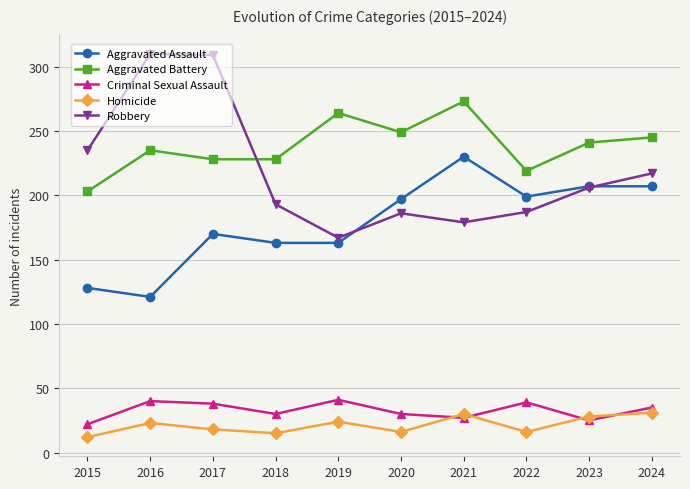

At 2018, list the series in order from largest to smallest.

Aggravated Battery, Robbery, Aggravated Assault, Criminal Sexual Assault, Homicide